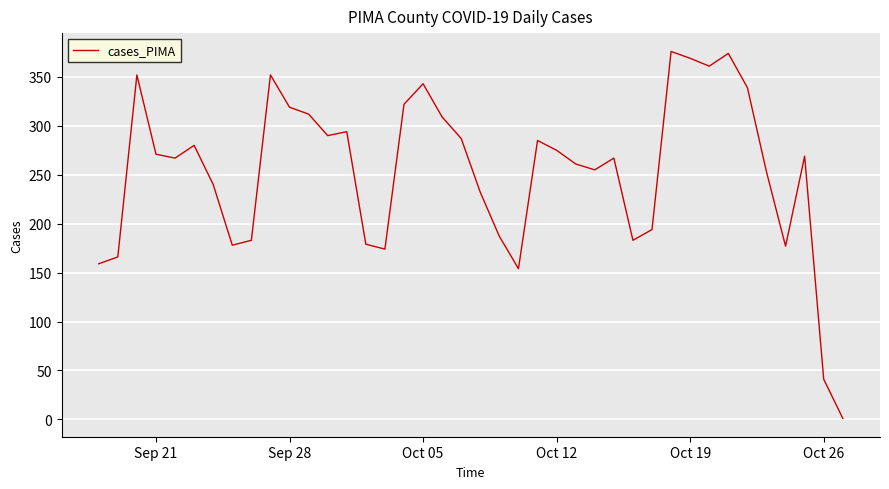

What is the difference between the maximum and minimum values?

375